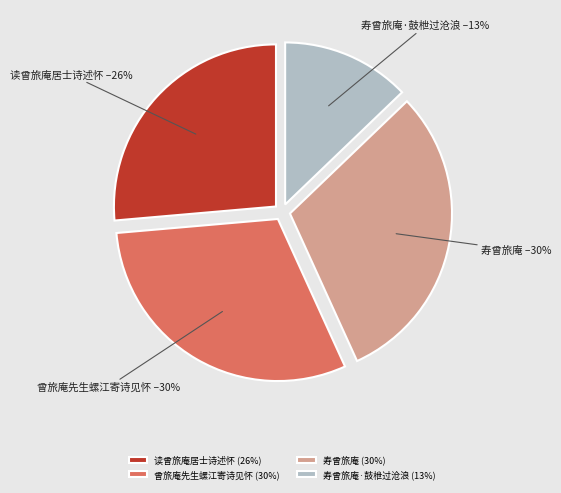

Which slice is the smallest?

寿曾旅庵·鼓枻过沧浪